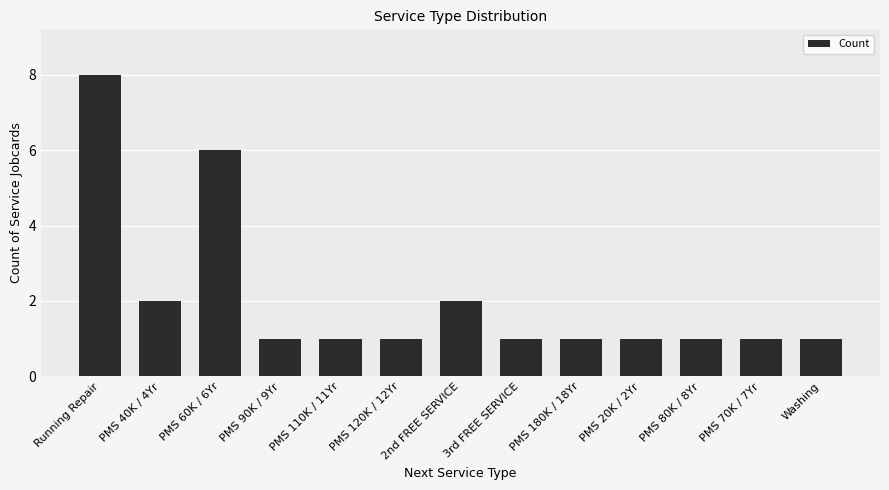

Are the bars grouped side by side (vs. stacked)?

No